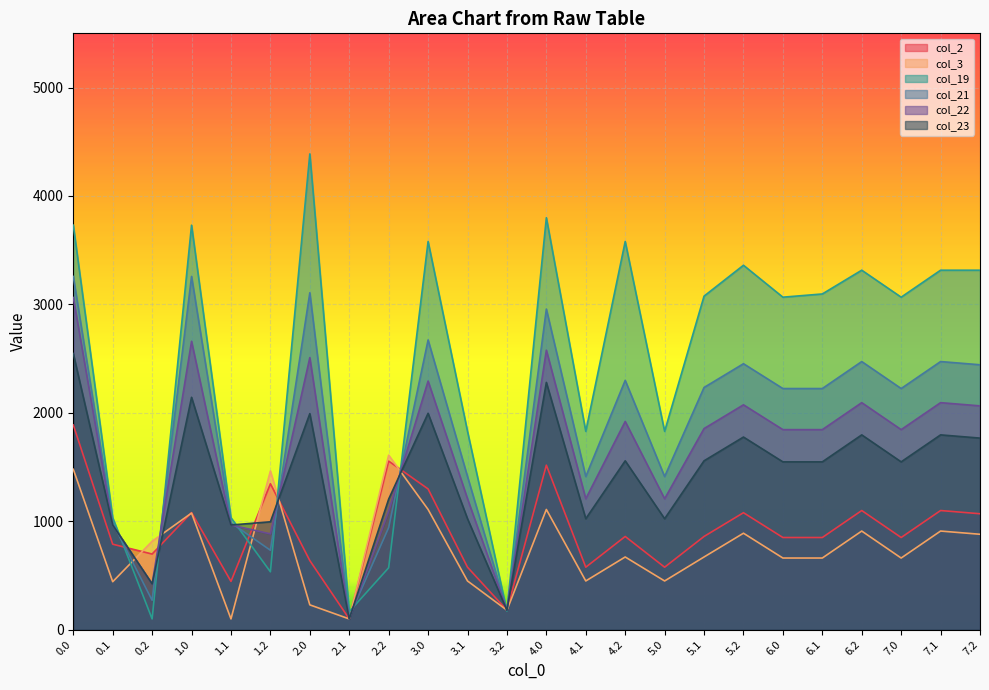

True or false: col_2 and col_19 intersect in this chart.

True